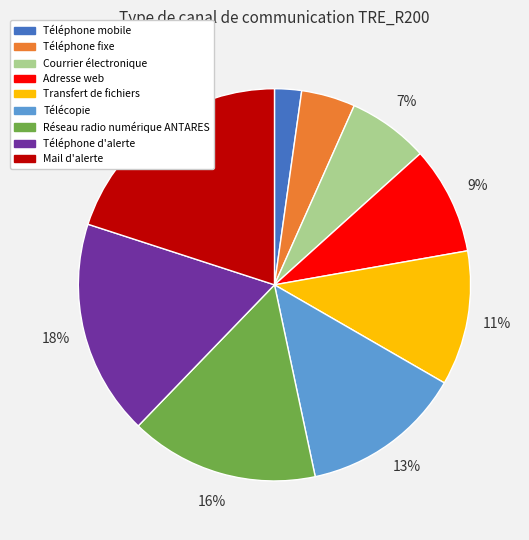

Which has a higher value, Téléphone fixe or Transfert de fichiers?

Transfert de fichiers